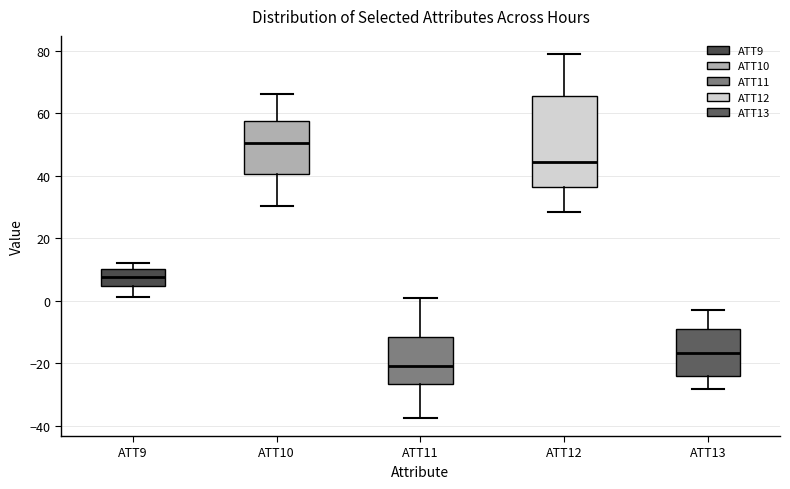

Which box's median line is the highest?

ATT10